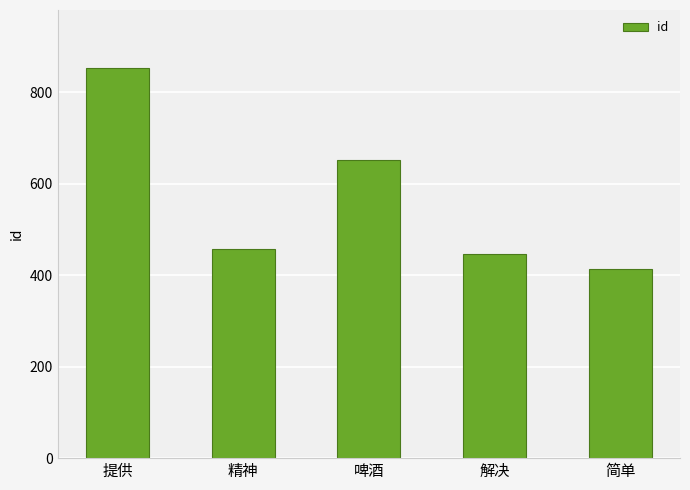

Where does the data first go above 458?

提供